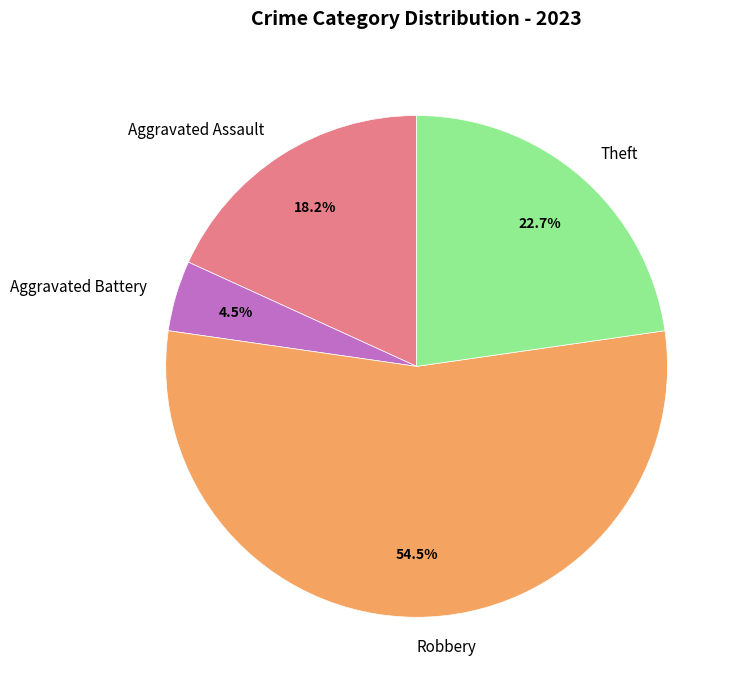

Combined, what portion of the pie is Aggravated Battery and Aggravated Assault?

22.7%